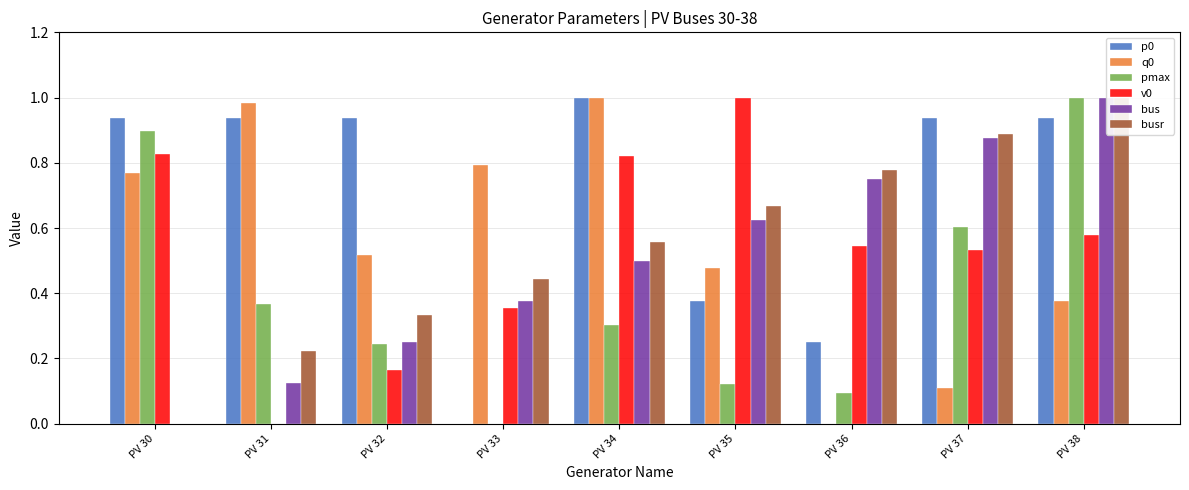

List the series in order of their peak value, lowest first.

p0, q0, pmax, v0, bus, busr